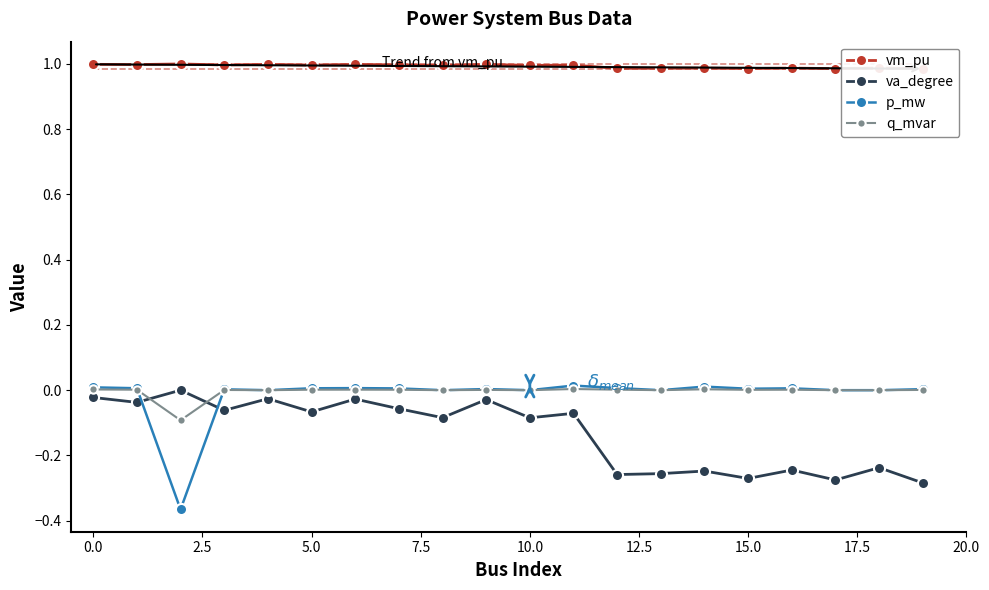

What is the maximum value shown in the chart?

1.0